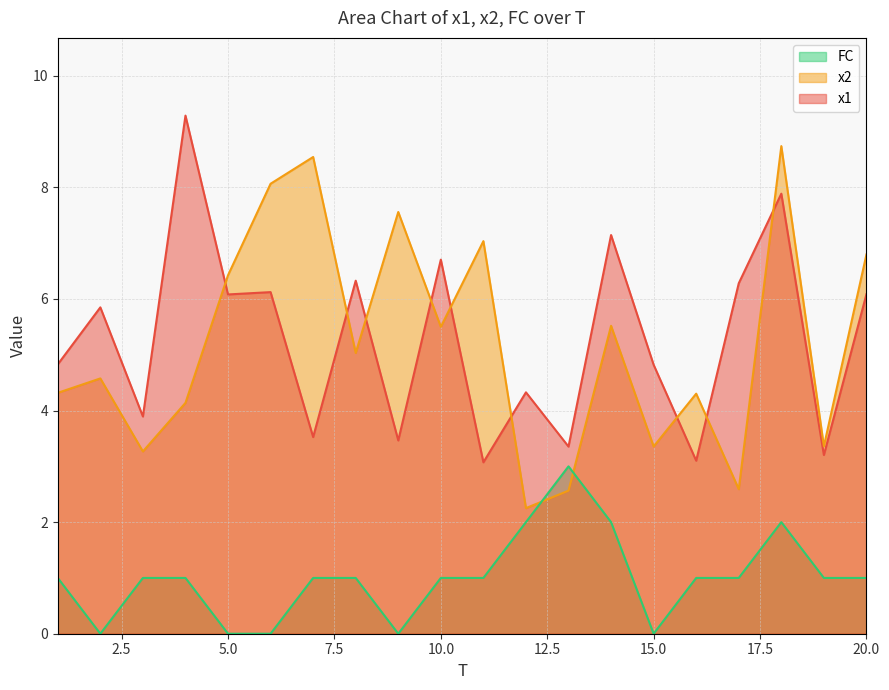

What is the difference between the second highest and minimum values in the FC series?

2.0